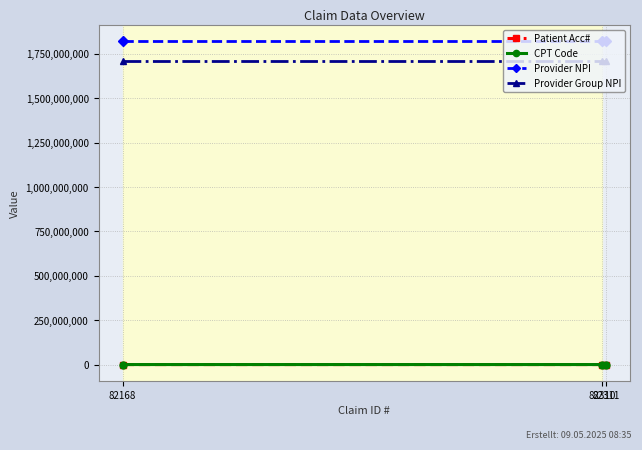

What value does the Provider Group NPI series have at 82310?

1710468848